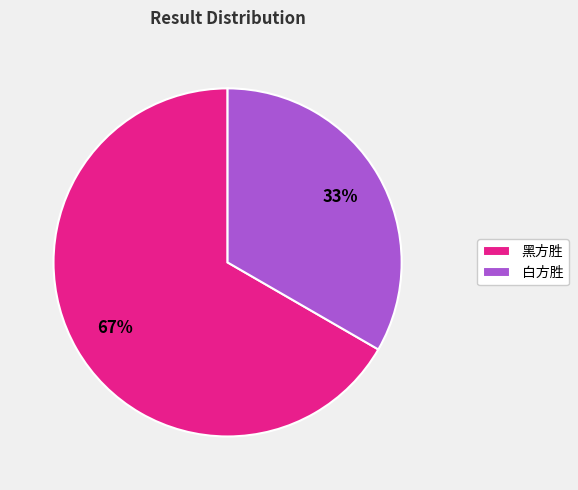

Is the sum of 黑方胜 and 白方胜 greater than half?

Yes